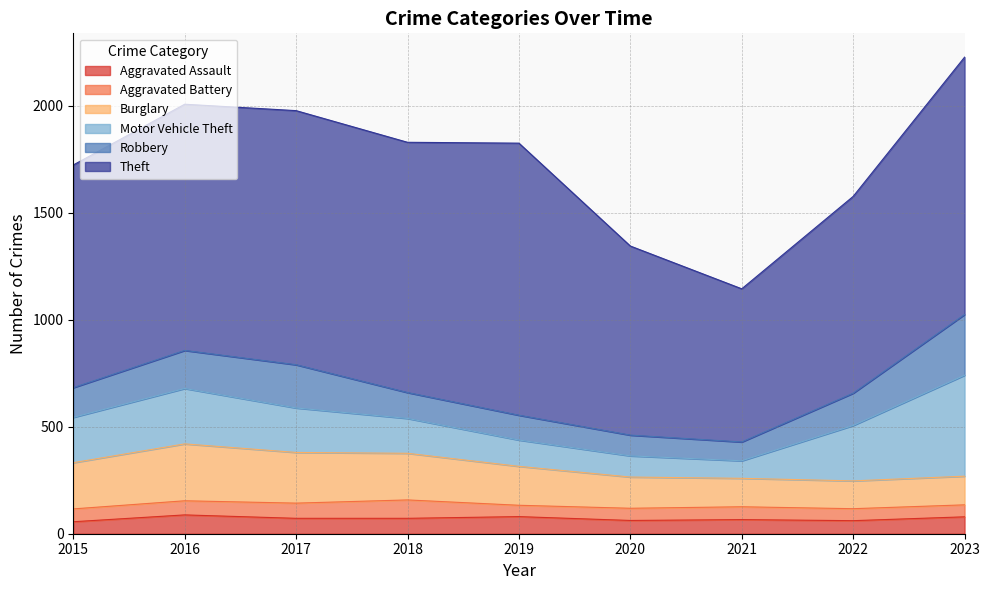

Where does the Aggravated Assault series first go above 72?

2016